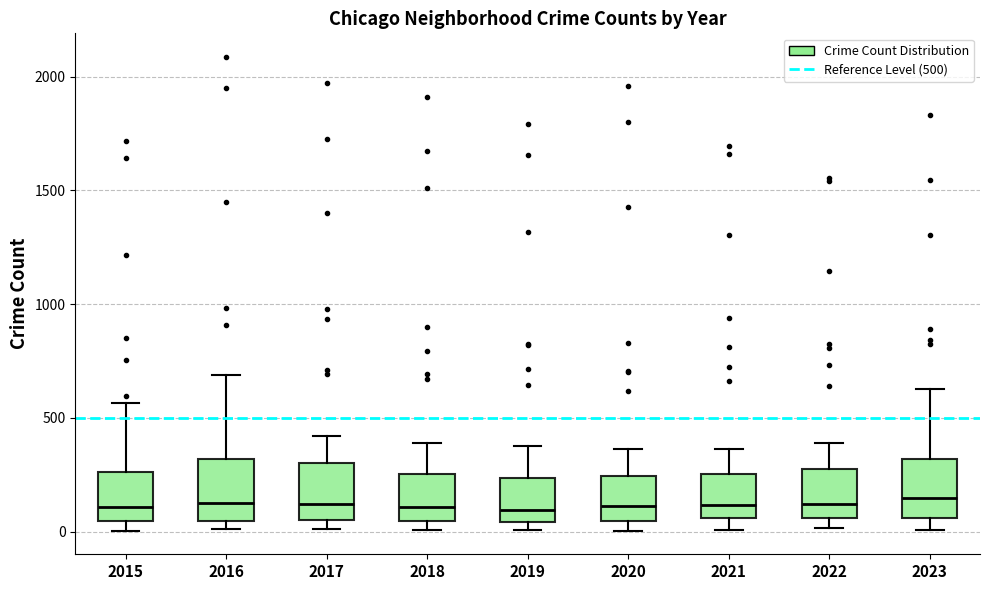

Reading left to right, read every box against the y-axis: the position of its median line, the range the box covers, and the ends of its whiskers. The values are not printed on the chart, so give them approximately, as read against the axis.

2015: median 100, box 50 to 250, whiskers 0 to 550
2016: median 150, box 50 to 300, whiskers 0 to 700
2017: median 100, box 50 to 300, whiskers 0 to 400
2018: median 100, box 50 to 250, whiskers 0 to 400
2019: median 100, box 50 to 250, whiskers 0 to 400
2020: median 100, box 50 to 250, whiskers 0 to 350
2021: median 100, box 50 to 250, whiskers 0 to 350
2022: median 100, box 50 to 250, whiskers 0 to 400
2023: median 150, box 50 to 300, whiskers 0 to 650